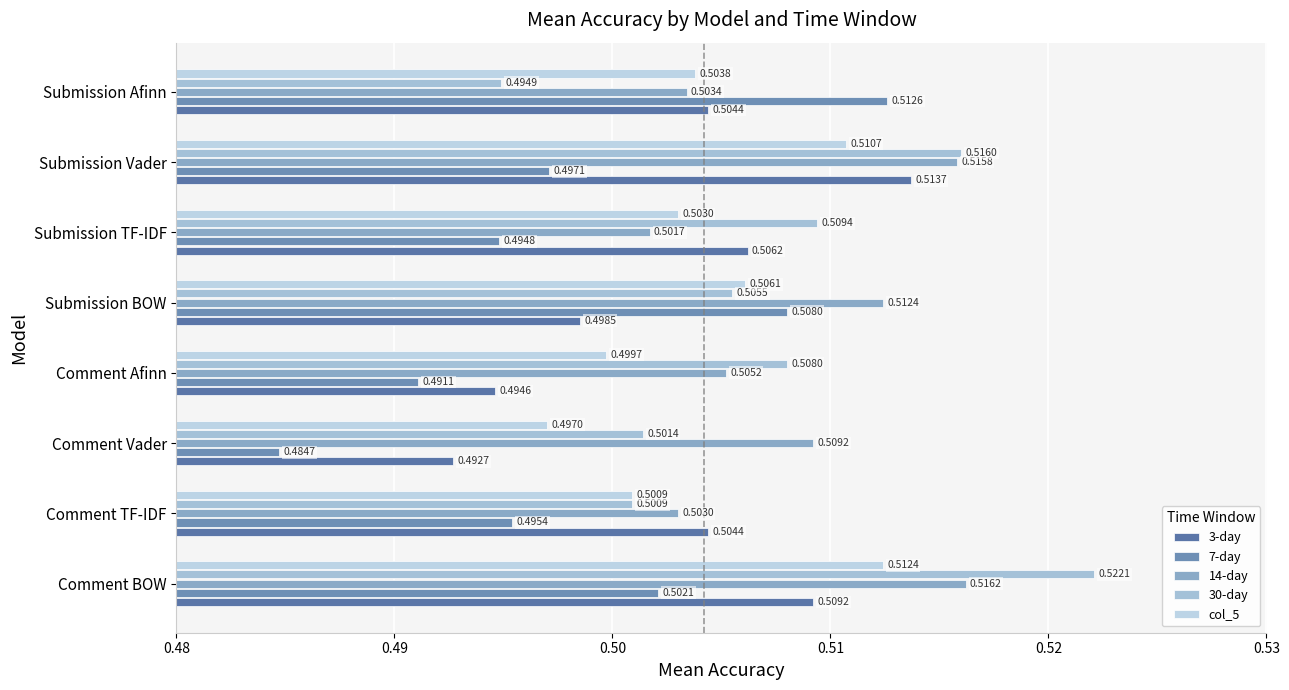

Which label corresponds to the largest value in the chart?

Comment BOW